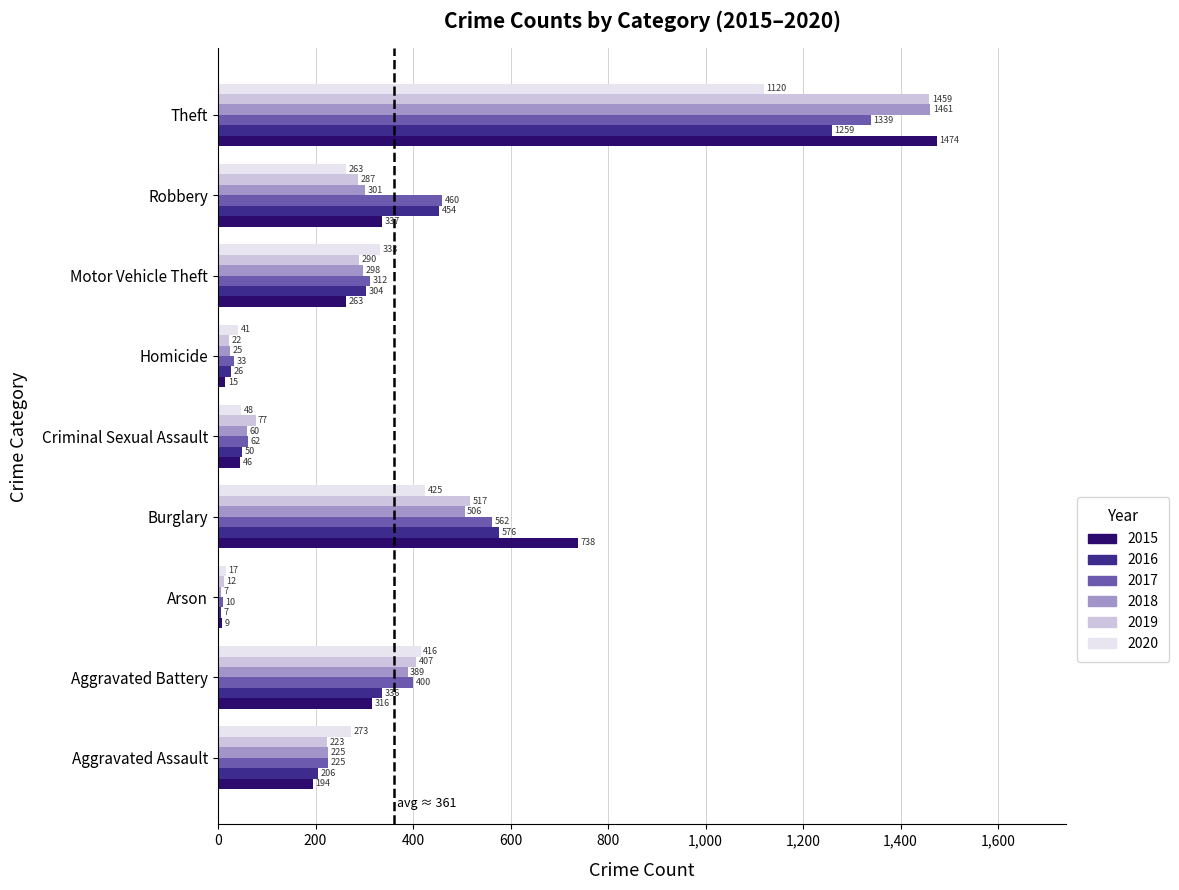

What are all the series names shown in the legend?

2015, 2016, 2017, 2018, 2019, 2020